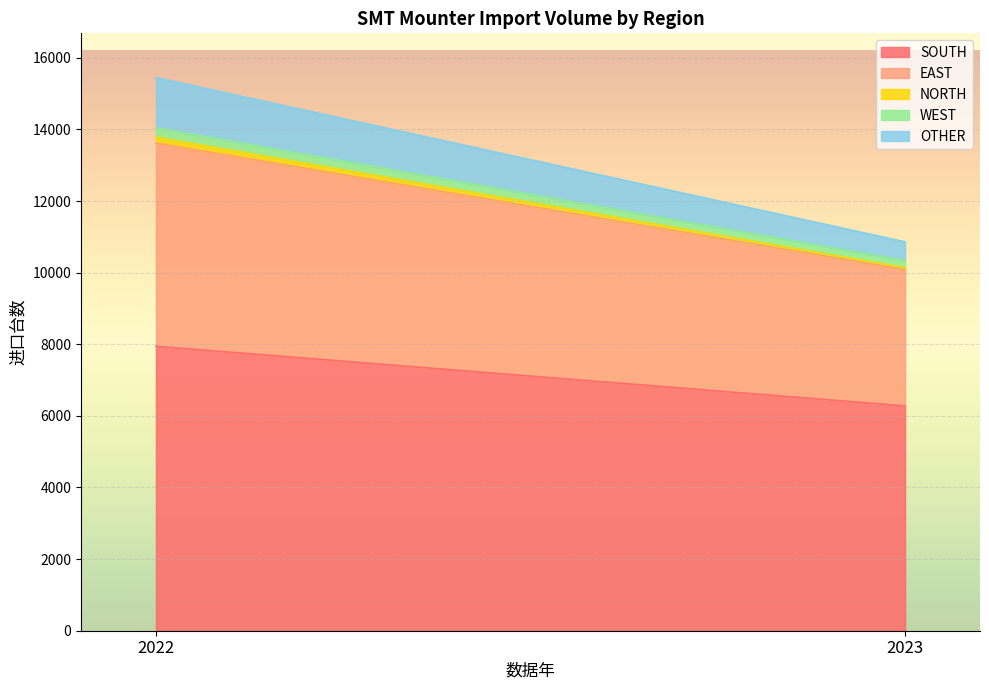

How many distinct data groups are displayed?

5